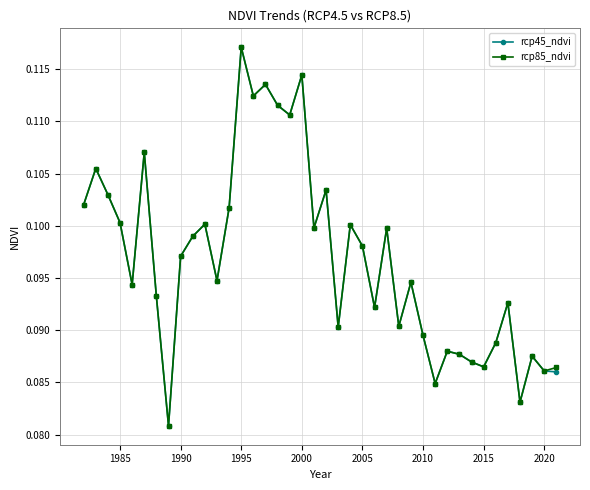

How many rcp85_ndvi values are between 0 and 1?

40